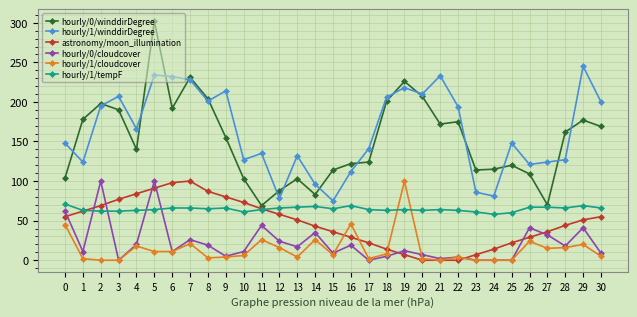

True or false: hourly/1/winddirDegree and astronomy/moon_illumination intersect in this chart.

False